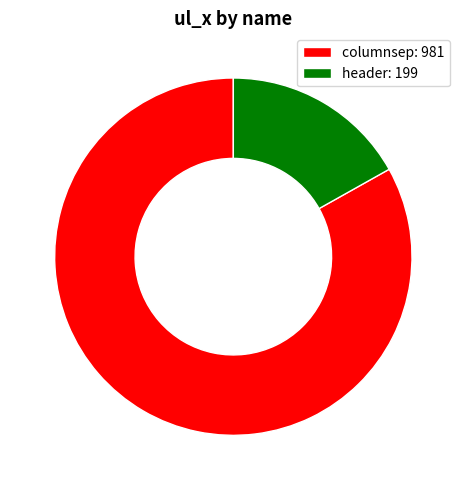

Is there any slice that represents more than half of the pie?

Yes